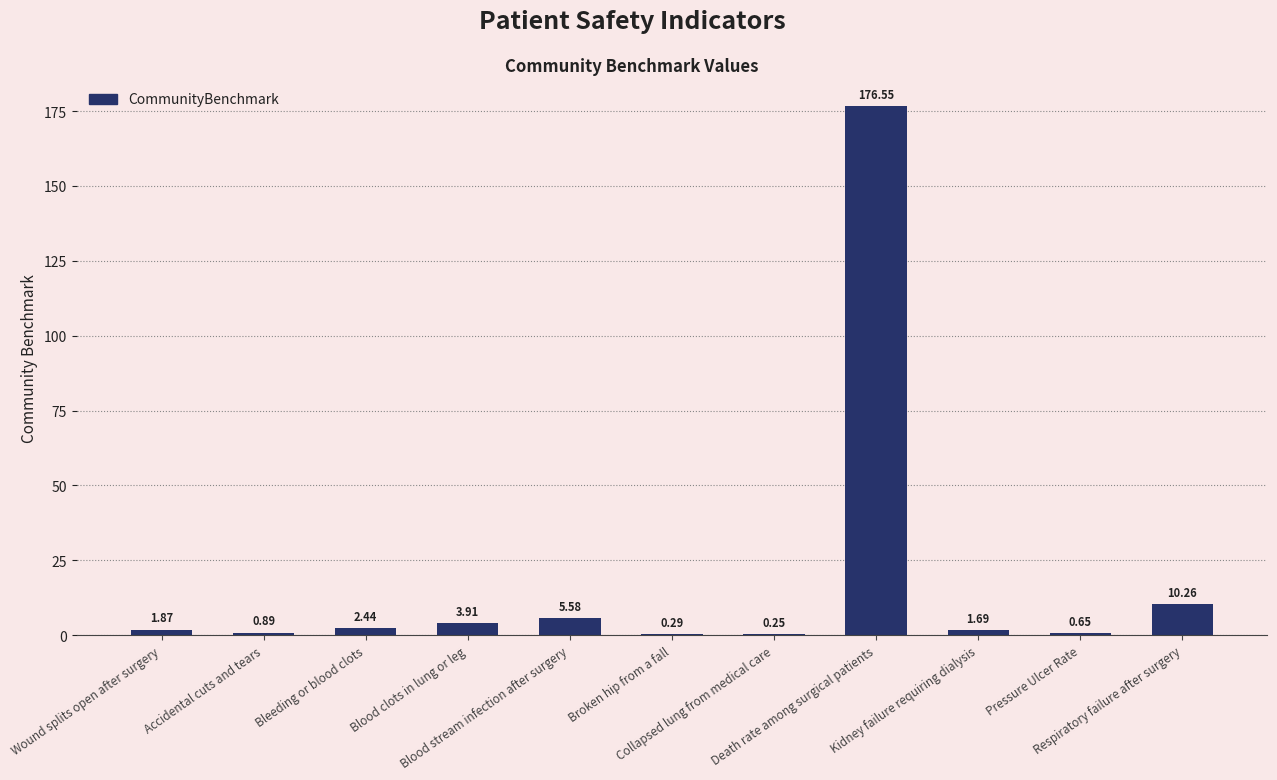

How many data points does each series have?

11